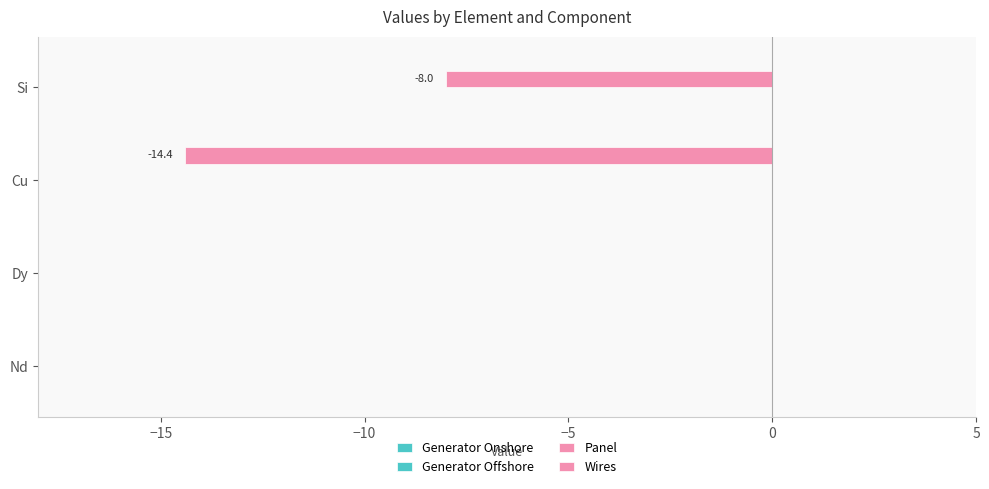

How many data points does each series have?

4